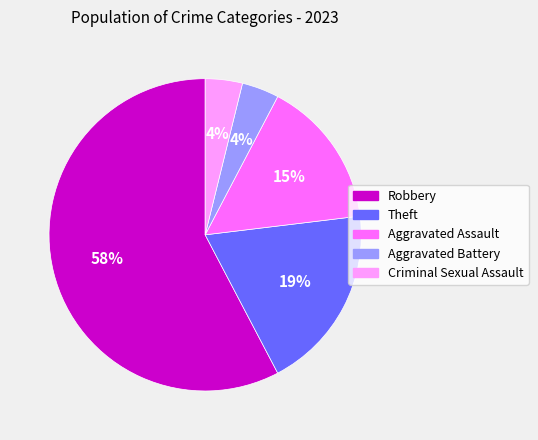

Between Aggravated Assault and Theft, which is larger?

Theft